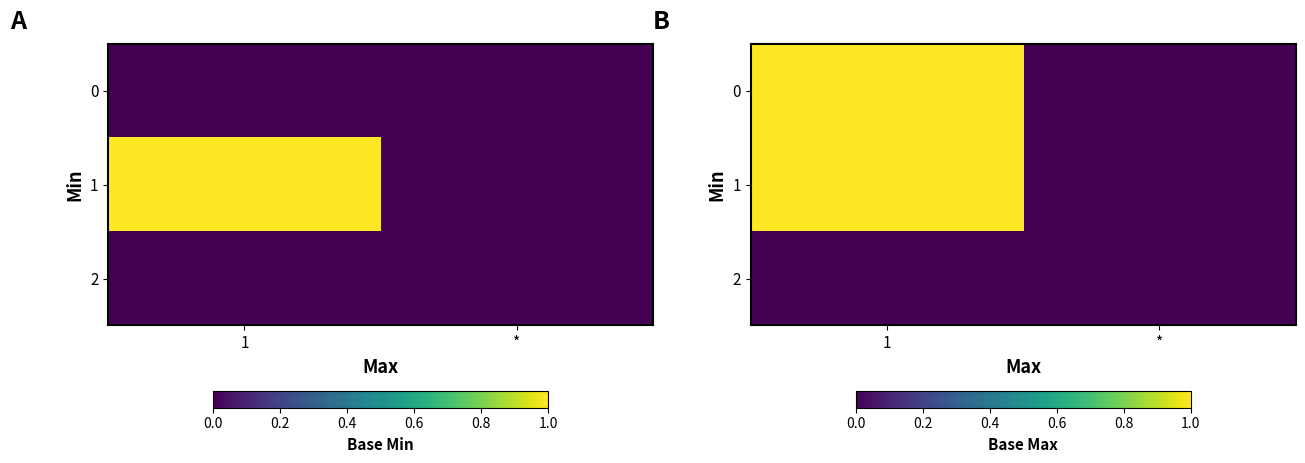

At which category does the chart reach its peak across all series?

1